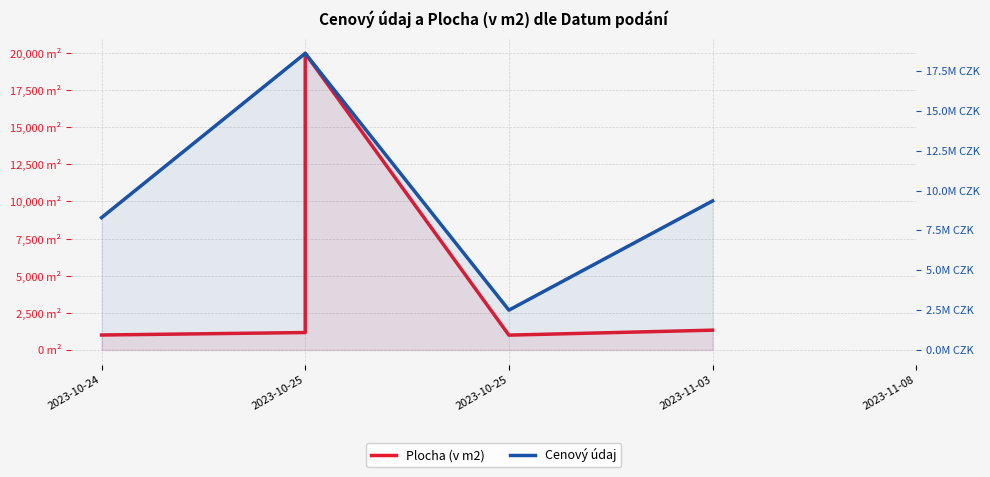

True or false: Cenový údaj has more than 1 points higher than both neighbors.

False